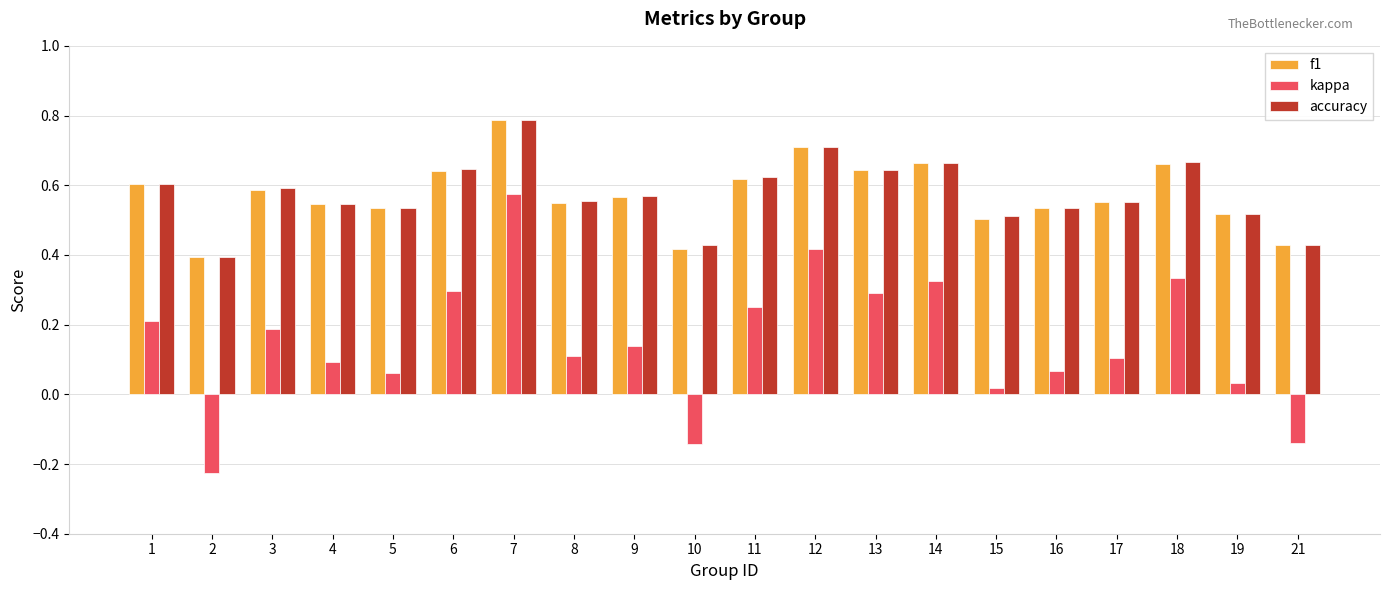

Is it true that f1 equals 0.3 at 21?

False